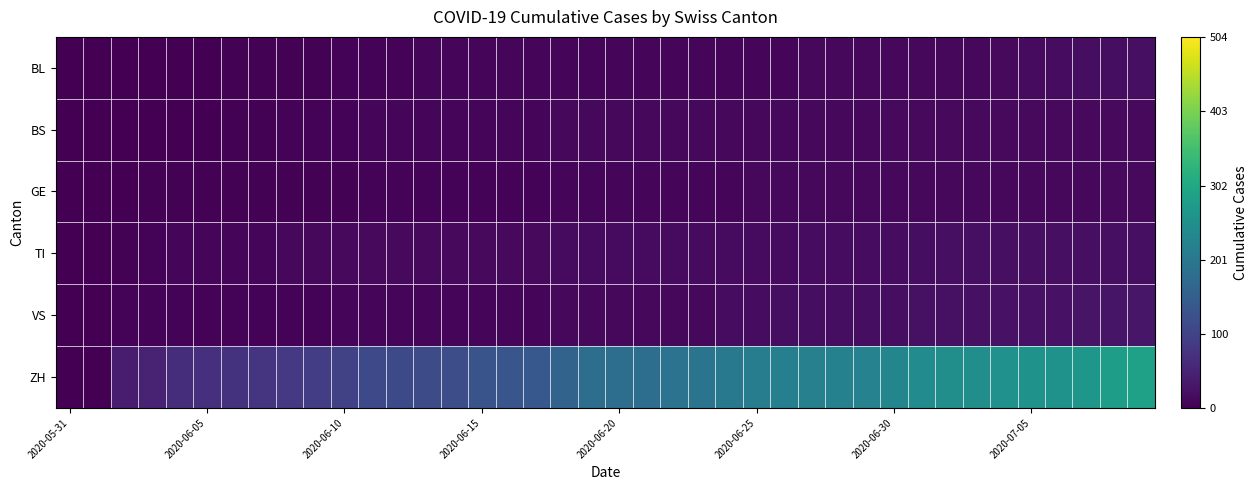

Count the number of categories in the chart.

40